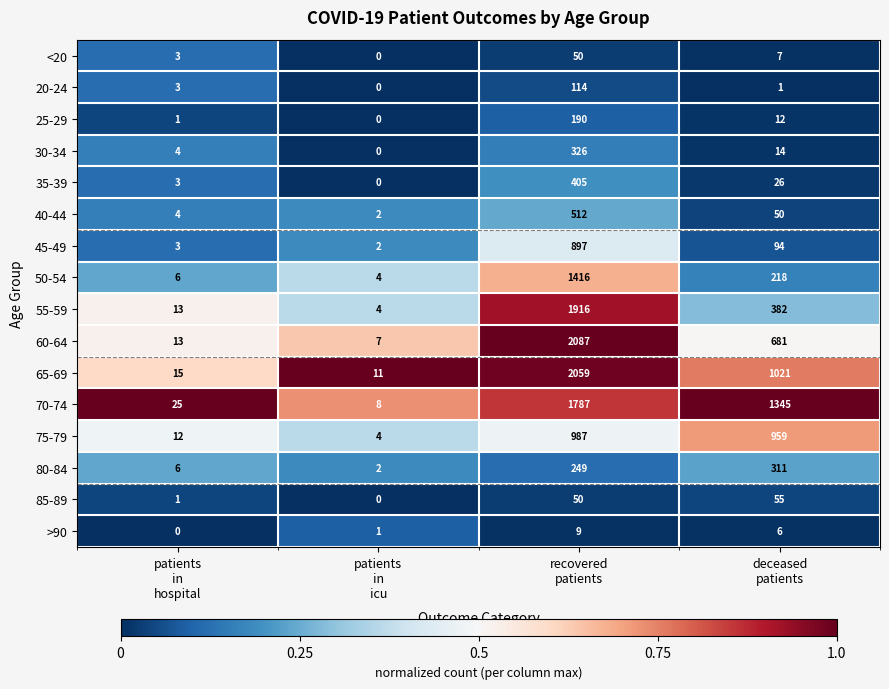

What is the highest value of the 30-34 series?

326